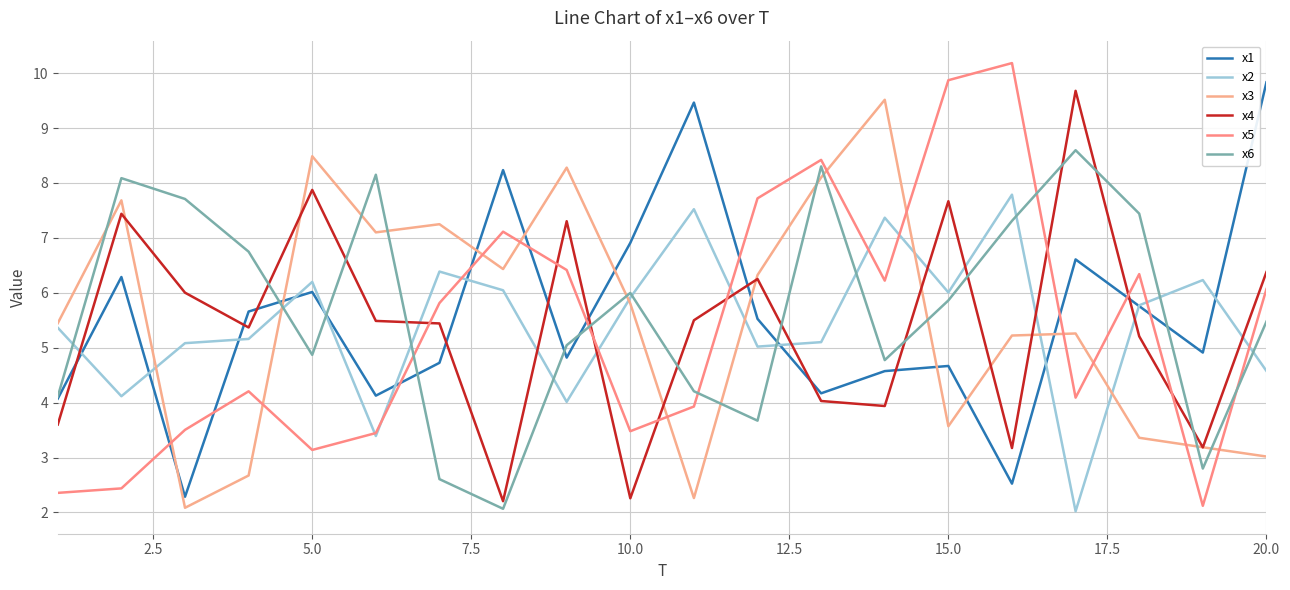

How many lines are shown in the chart?

6